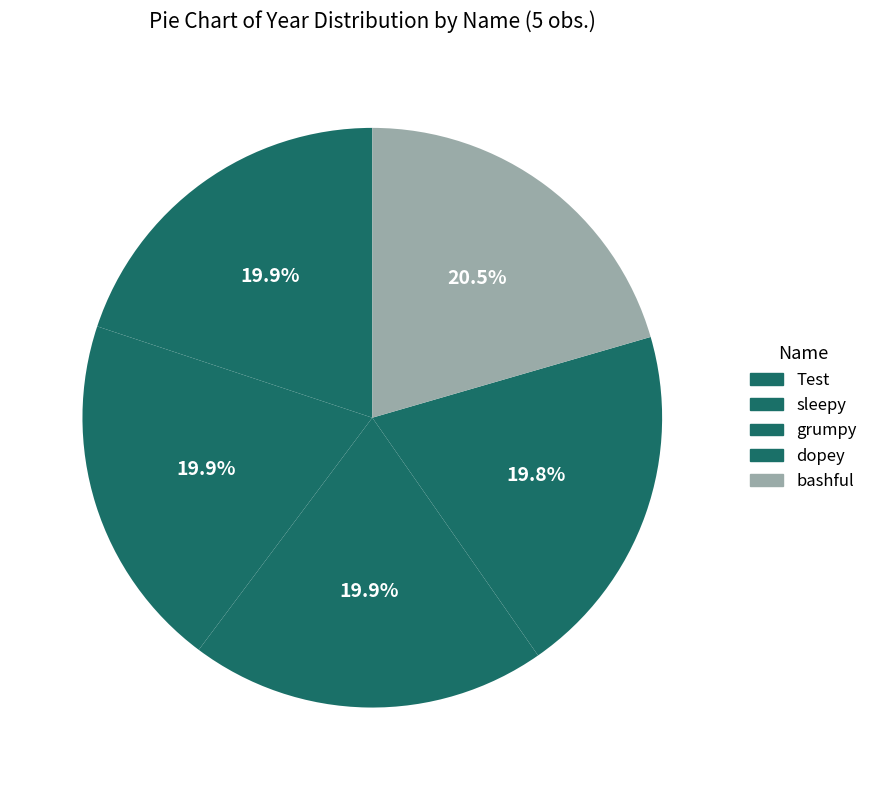

How many slices are in this pie chart?

5